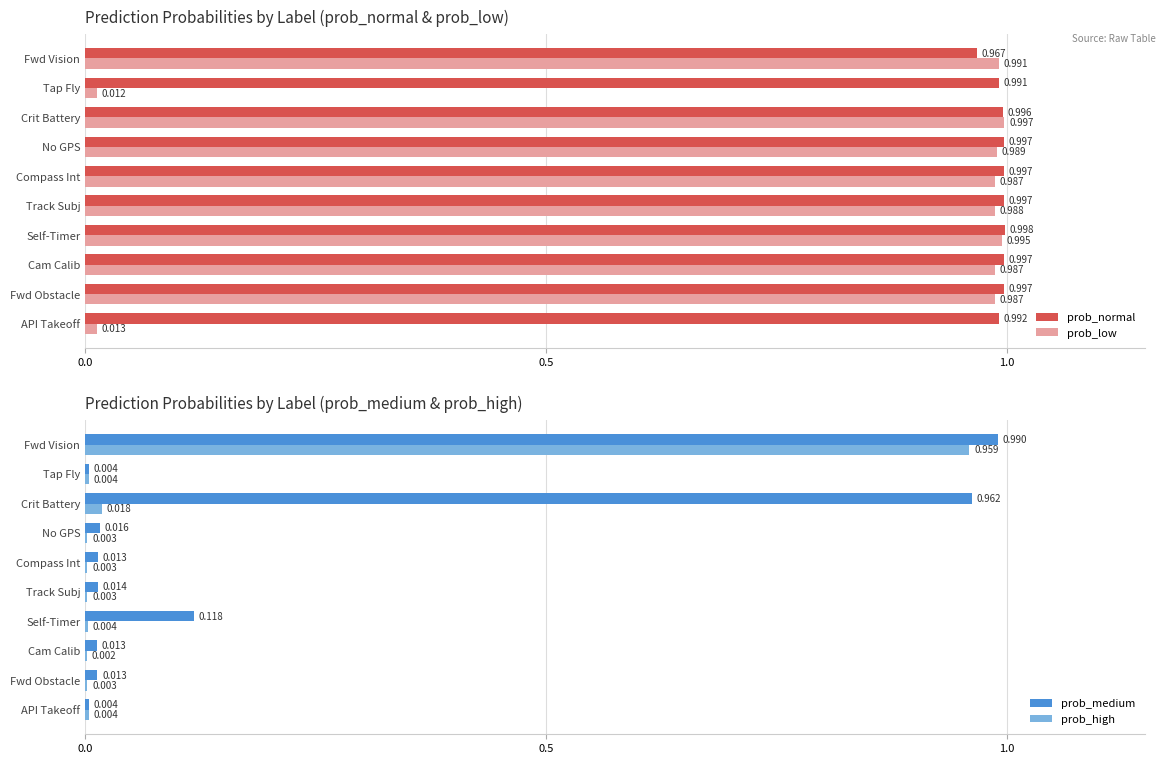

What is the difference between the maximum and minimum values in the prob_medium series?

1.0